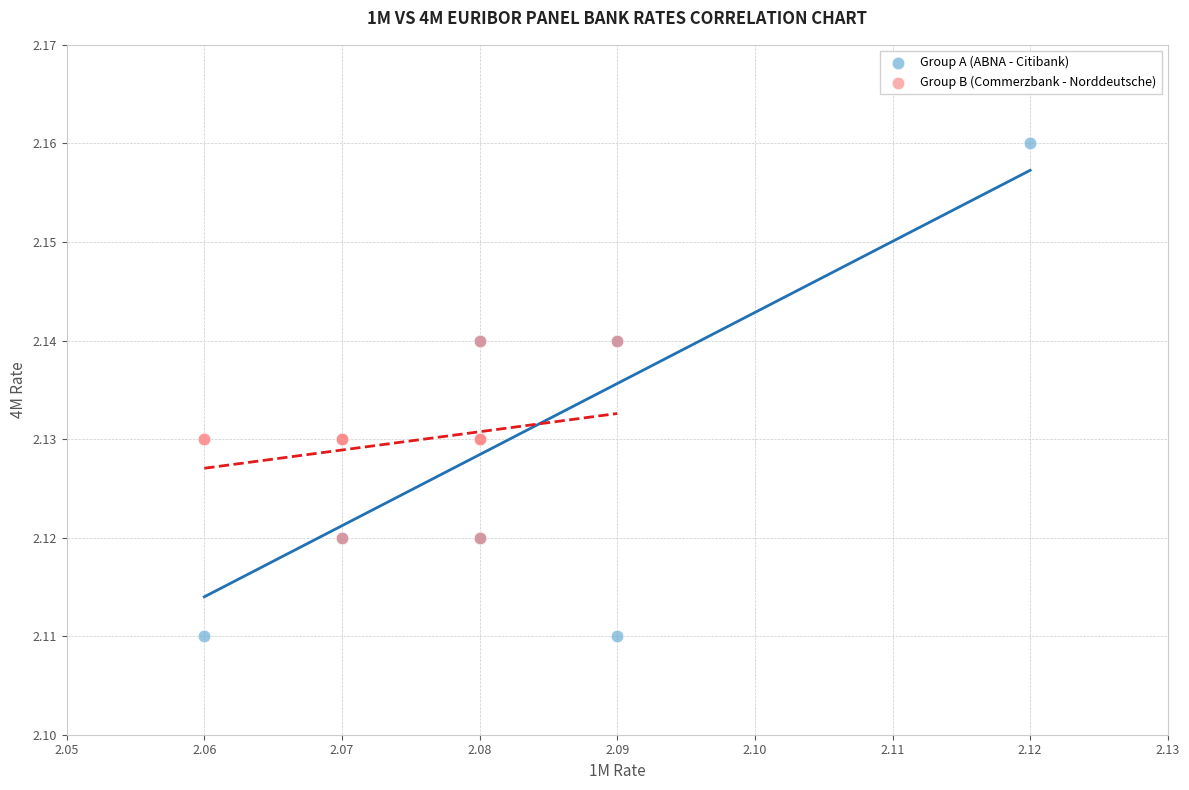

Which series contains the lowest Y value?

Group A (ABNA - Citibank)